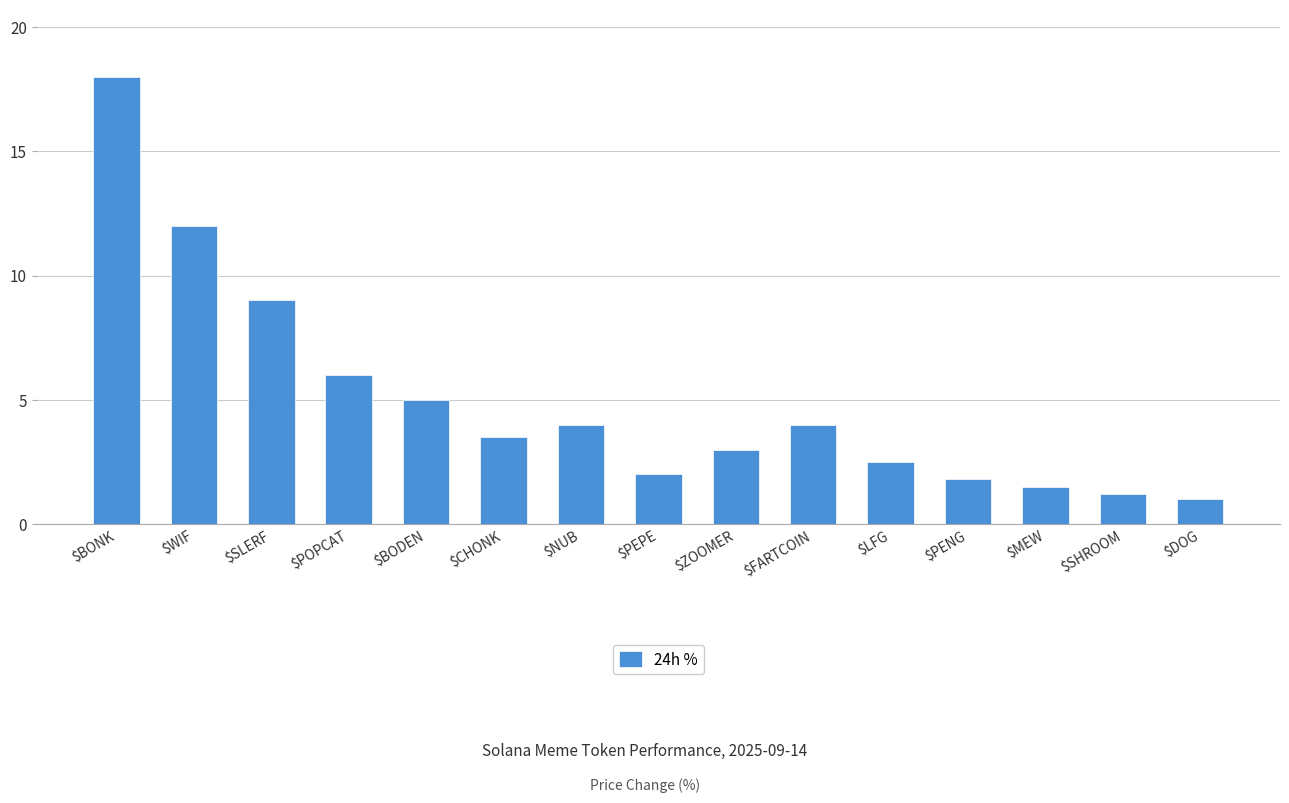

Which has a higher value, $DOG or $PEPE?

$PEPE